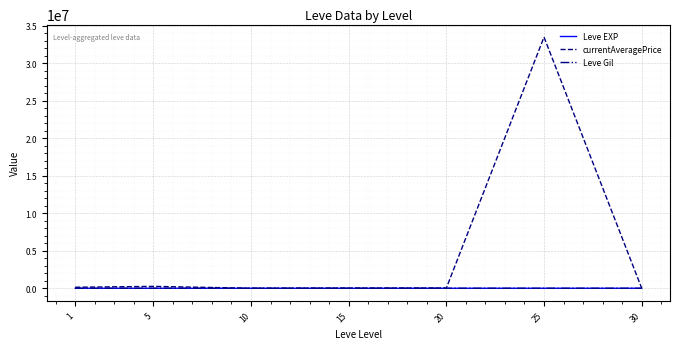

Which series has the largest range (max minus min)?

currentAveragePrice